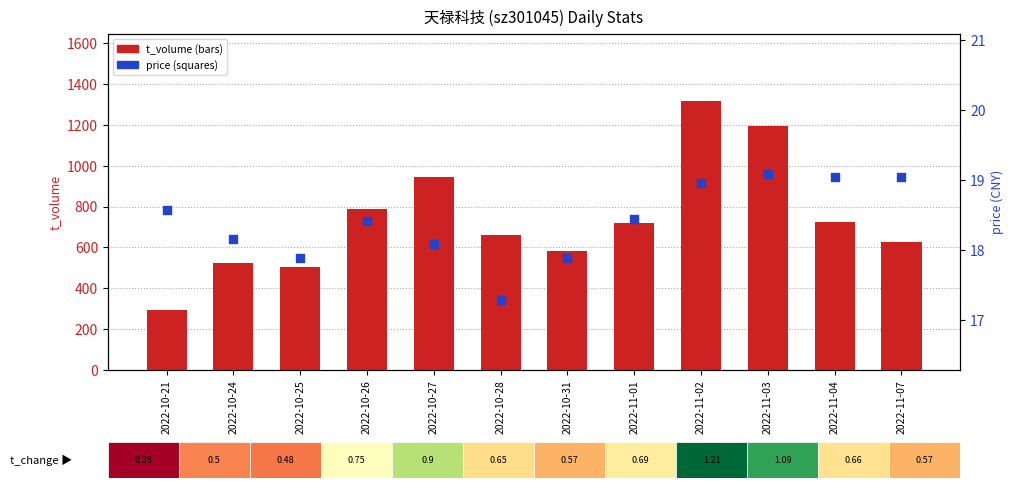

Which series reaches the minimum Y coordinate?

price